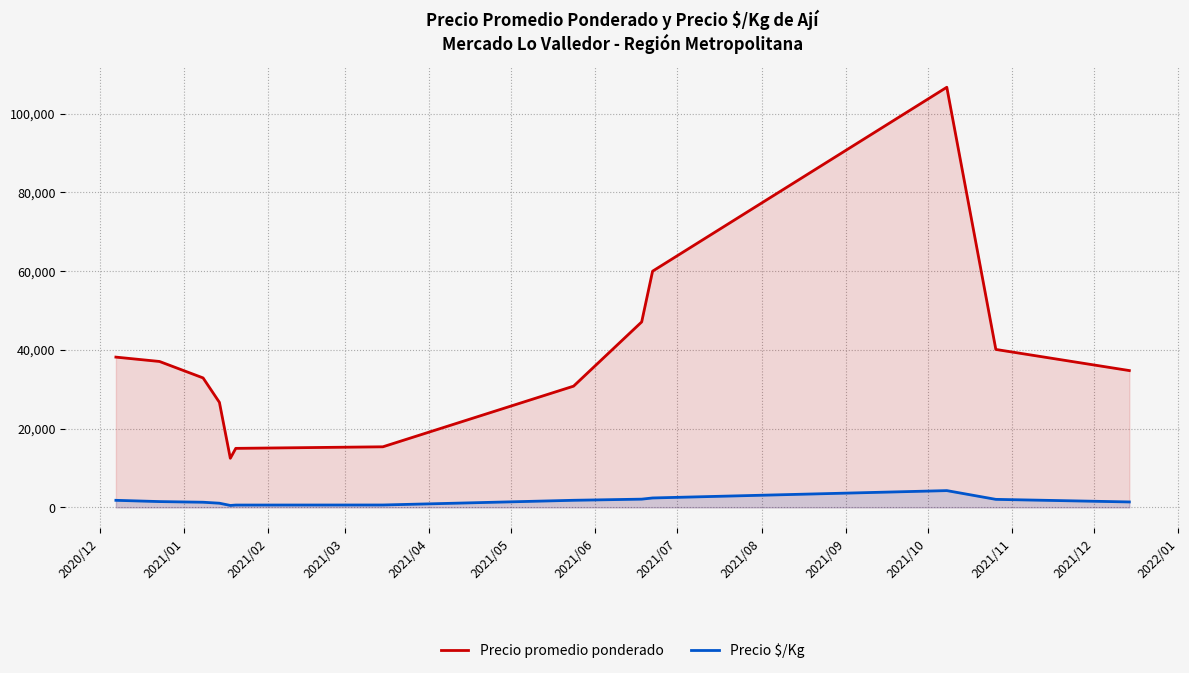

True or false: Precio promedio ponderado and Precio $/Kg intersect in this chart.

False